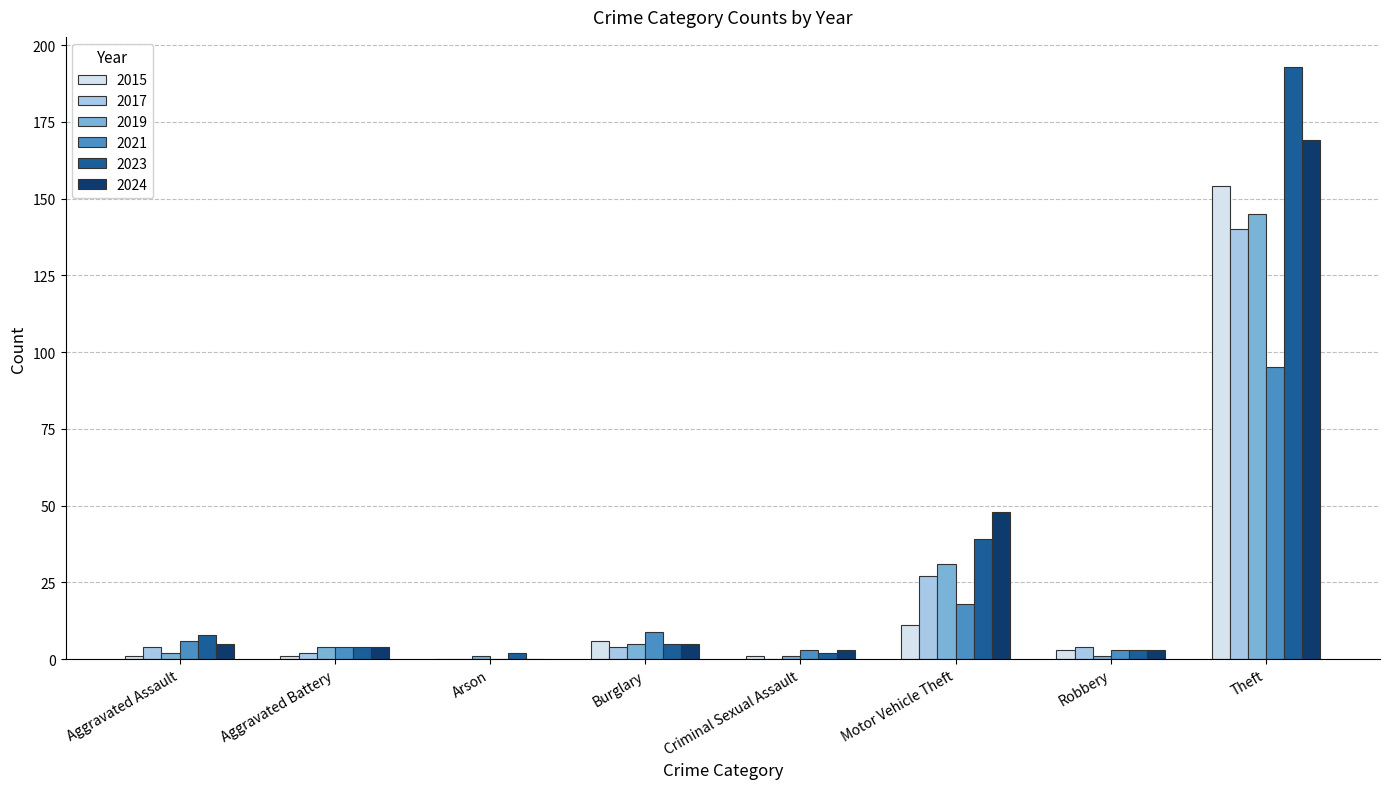

Reading left to right, transcribe all the data shown in this chart.

2015: Aggravated Assault=1	Aggravated Battery=1	Arson=0	Burglary=6	Criminal Sexual Assault=1	Motor Vehicle Theft=11	Robbery=3	Theft=154
2017: Aggravated Assault=4	Aggravated Battery=2	Arson=0	Burglary=4	Criminal Sexual Assault=0	Motor Vehicle Theft=27	Robbery=4	Theft=140
2019: Aggravated Assault=2	Aggravated Battery=4	Arson=1	Burglary=5	Criminal Sexual Assault=1	Motor Vehicle Theft=31	Robbery=1	Theft=145
2021: Aggravated Assault=6	Aggravated Battery=4	Arson=0	Burglary=9	Criminal Sexual Assault=3	Motor Vehicle Theft=18	Robbery=3	Theft=95
2023: Aggravated Assault=8	Aggravated Battery=4	Arson=2	Burglary=5	Criminal Sexual Assault=2	Motor Vehicle Theft=39	Robbery=3	Theft=193
2024: Aggravated Assault=5	Aggravated Battery=4	Arson=0	Burglary=5	Criminal Sexual Assault=3	Motor Vehicle Theft=48	Robbery=3	Theft=169